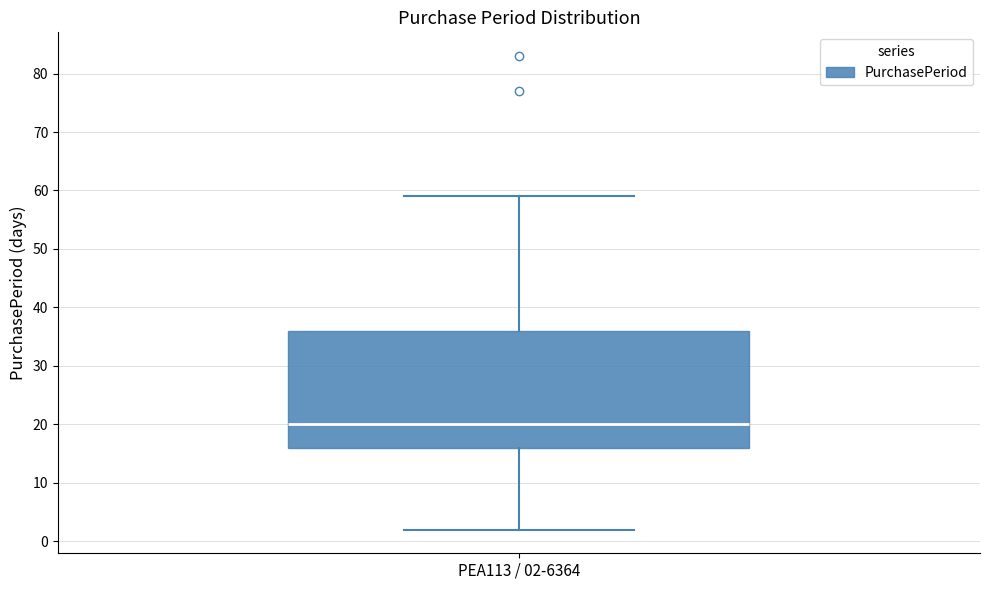

Read this box plot against the y-axis: the position of the median line, the range covered by the box, and the ends of both whiskers. The values are not printed on the chart, so give them approximately, as read against the axis.

median 20, box 16 to 36, whiskers 2 to 59